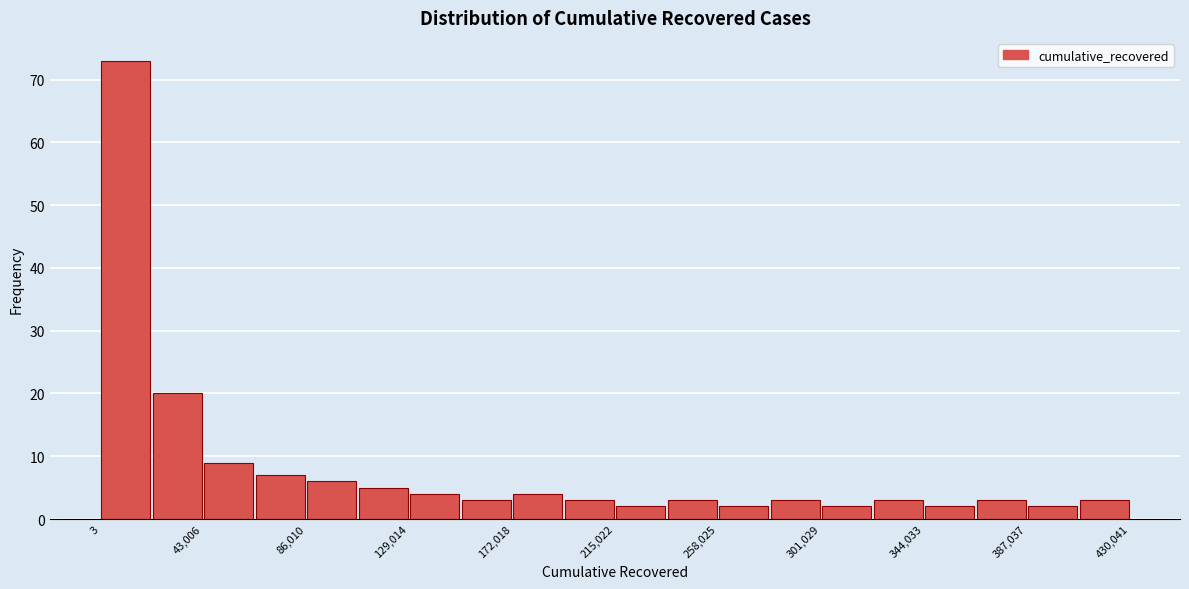

Reading left to right, transcribe this chart: for each bar, give the range it covers on the x-axis and its height. Neither the bar edges nor the heights are printed on the chart, so give them approximately, as read against the axes.

0 to 20000: 73
20000 to 45000: 20
45000 to 65000: 9
65000 to 85000: 7
85000 to 110000: 6
110000 to 130000: 5
130000 to 150000: 4
150000 to 170000: 3
170000 to 195000: 4
195000 to 215000: 3
215000 to 235000: 2
235000 to 260000: 3
260000 to 280000: 2
280000 to 300000: 3
300000 to 325000: 2
325000 to 345000: 3
345000 to 365000: 2
365000 to 385000: 3
385000 to 410000: 2
410000 to 430000: 3